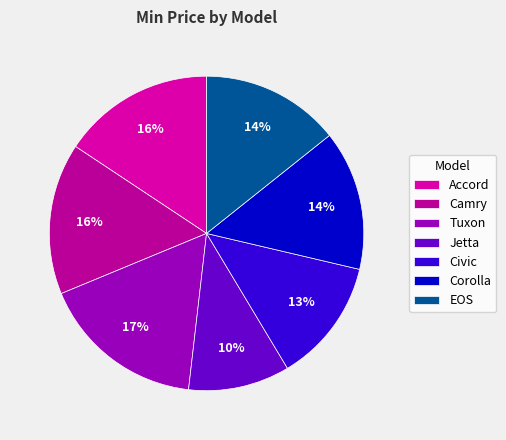

How many slices are in this pie chart?

7